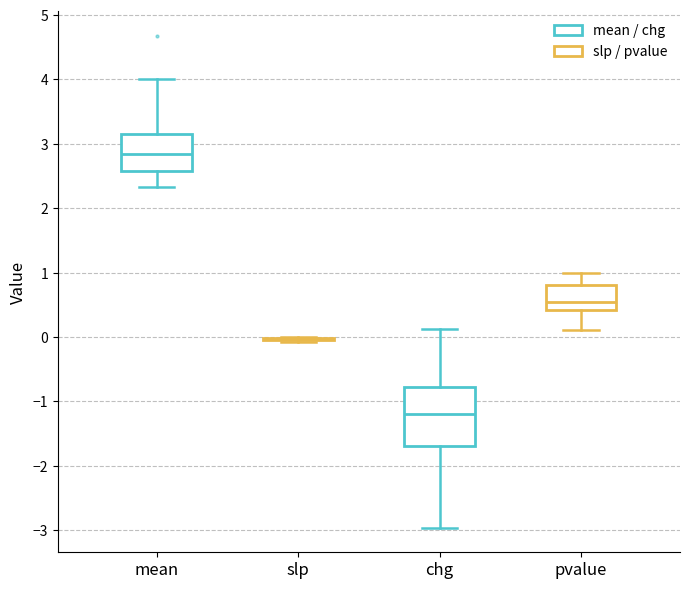

Reading left to right, transcribe this box plot: for each box, give where its median line is, the range the box spans, and where its two whiskers end, as read against the y-axis. The values are not printed on the chart, so give them approximately, as read against the axis.

mean: median 2.8, box 2.6 to 3.2, whiskers 2.3 to 4.0
slp: box collapsed to a line at 0.0, whiskers -0.1 to 0.0
chg: median -1.2, box -1.7 to -0.8, whiskers -3.0 to 0.1
pvalue: median 0.5, box 0.4 to 0.8, whiskers 0.1 to 1.0